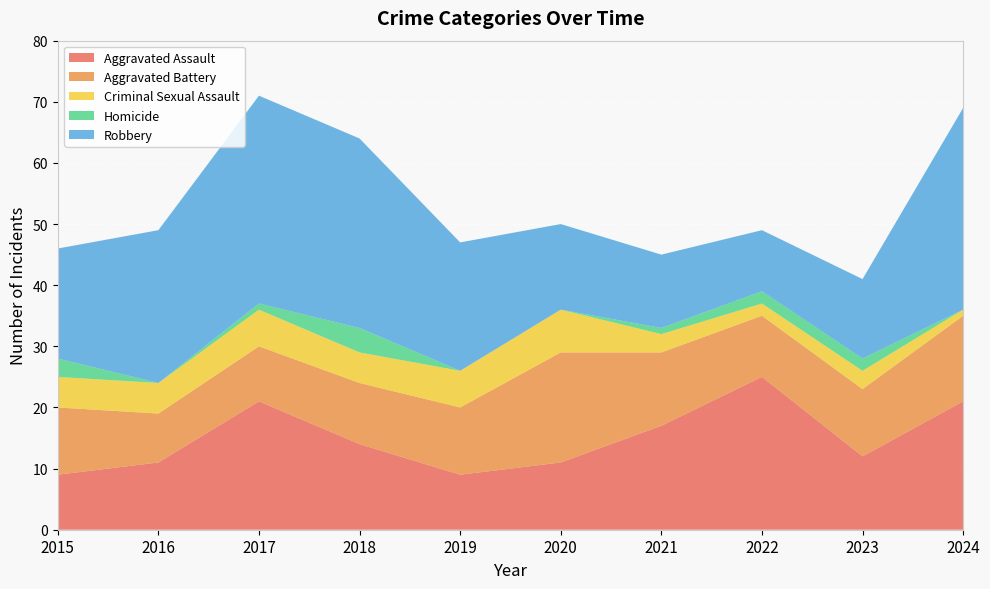

Reading left to right, extract all data points from this chart.

Aggravated Assault: 9	11	21	14	9	11	17	25	12	21
Aggravated Battery: 11	8	9	10	11	18	12	10	11	14
Criminal Sexual Assault: 5	5	6	5	6	7	3	2	3	1
Homicide: 3	0	1	4	0	0	1	2	2	0
Robbery: 18	25	34	31	21	14	12	10	13	33